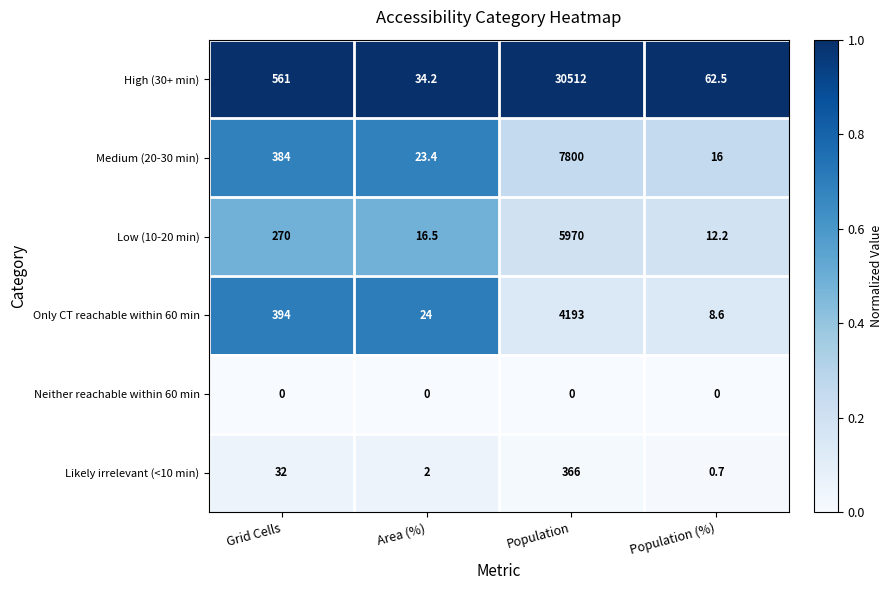

Read the High (30+ min) value at Grid Cells.

561.0